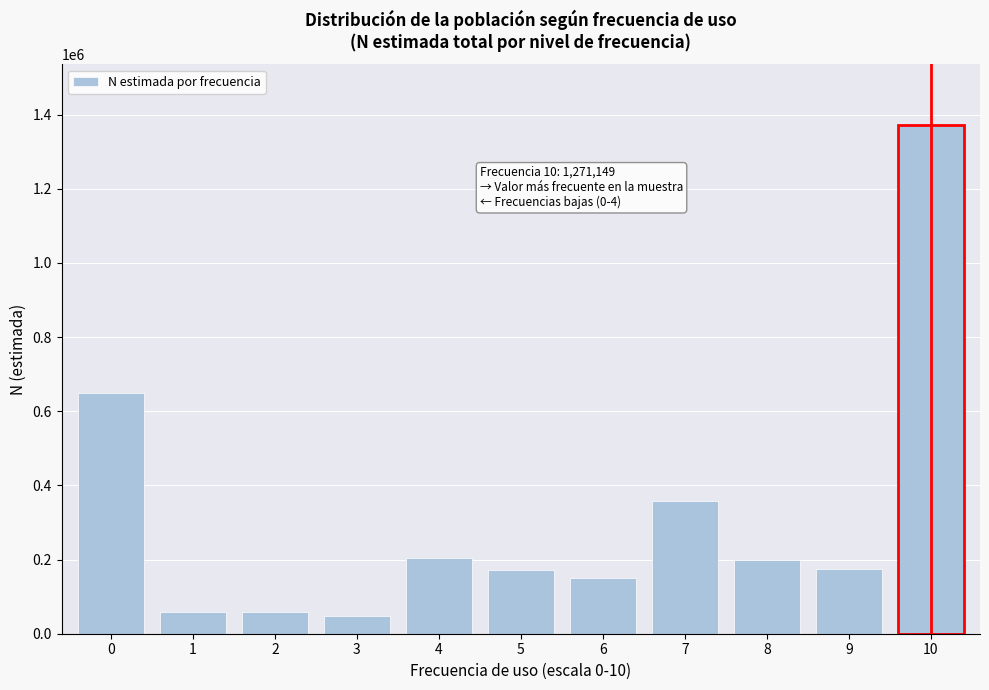

The value at 6 is 148948. True or false?

True